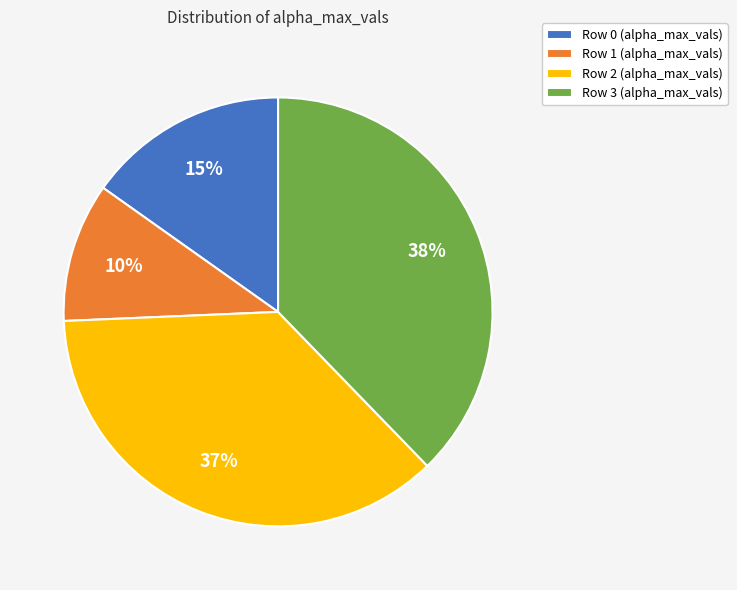

To the nearest percent, what is the average slice percentage?

25%